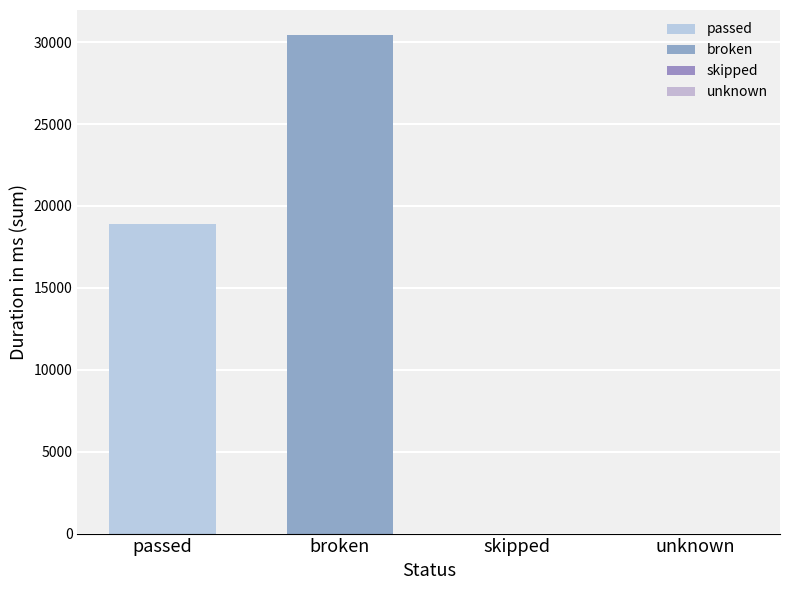

How many categories are shown in the chart?

1